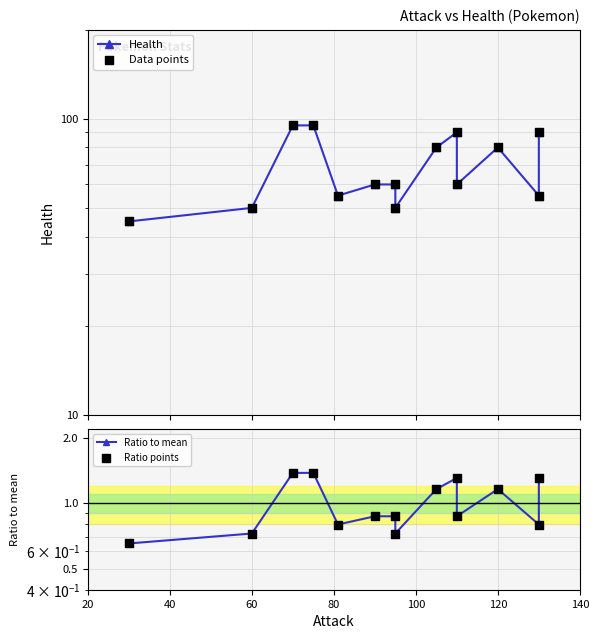

Which series contains the highest Y value?

Health